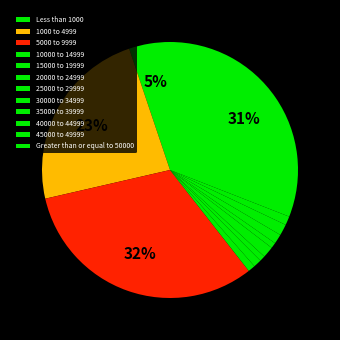

Is 40000 to 44999 the majority of the pie?

No